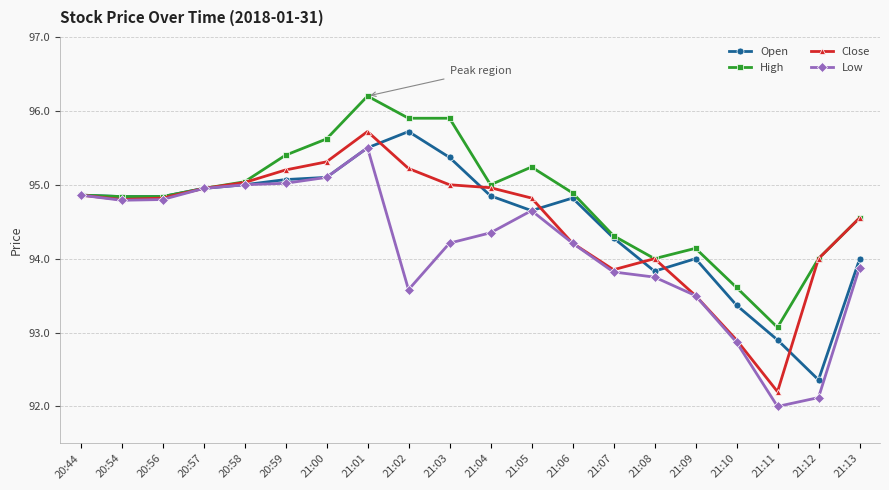

Which series has the largest total across all categories?

High